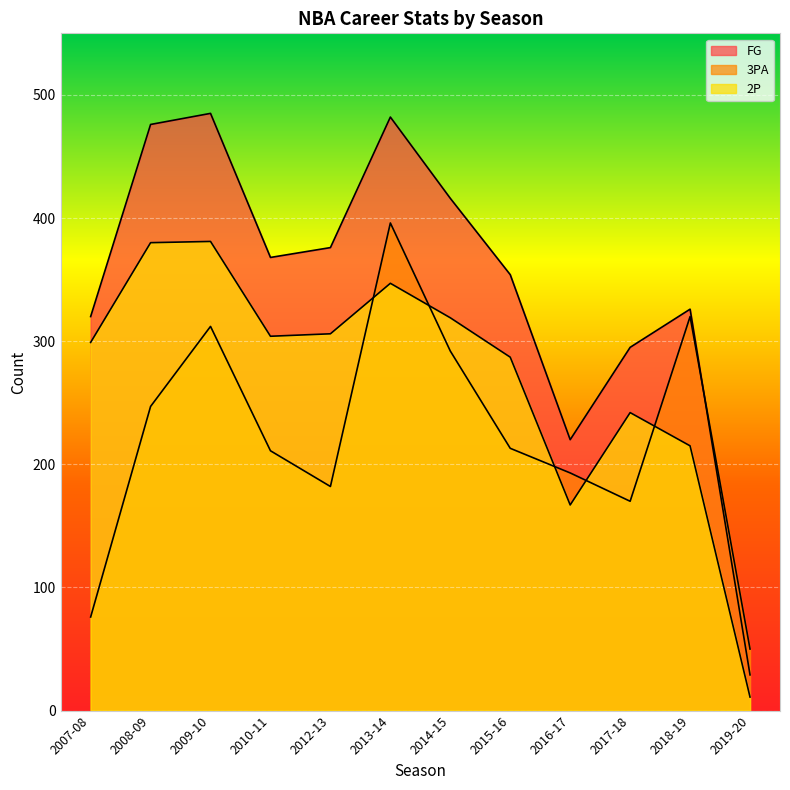

How many interior local valleys does the 3PA series have?

2